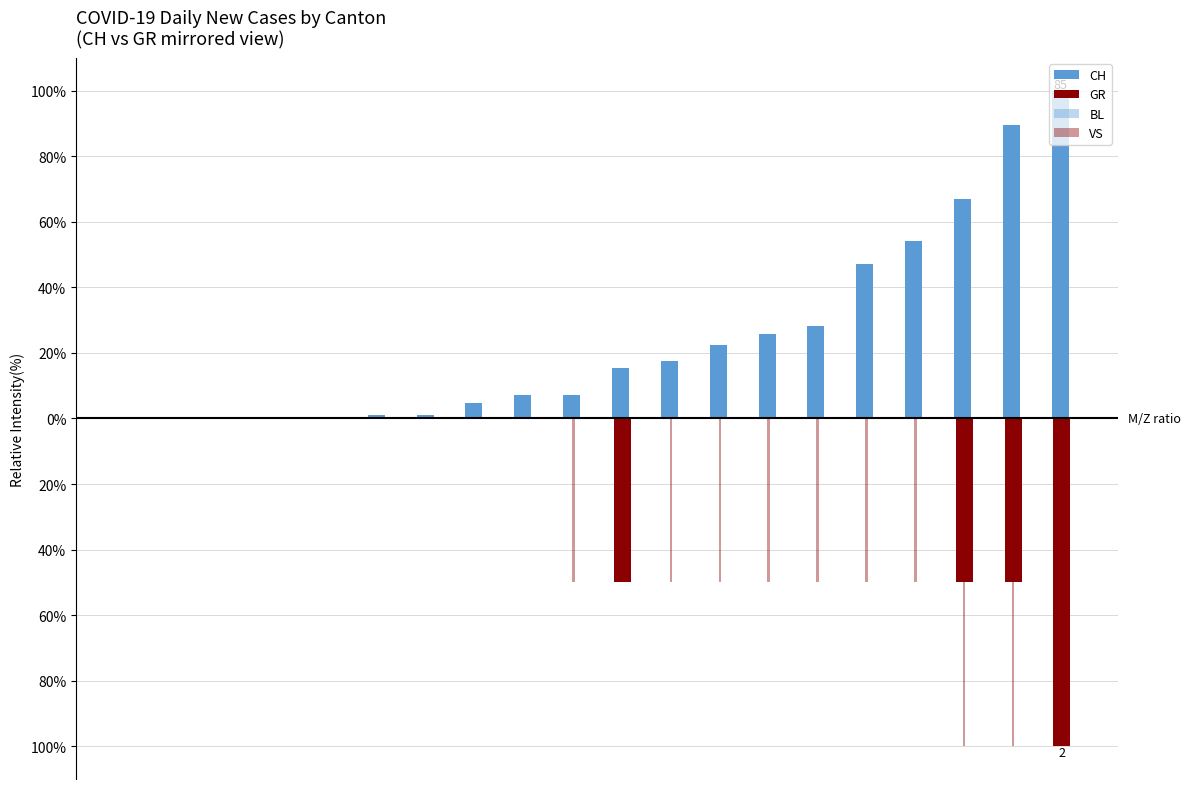

Does the chart contain stacked bars?

No